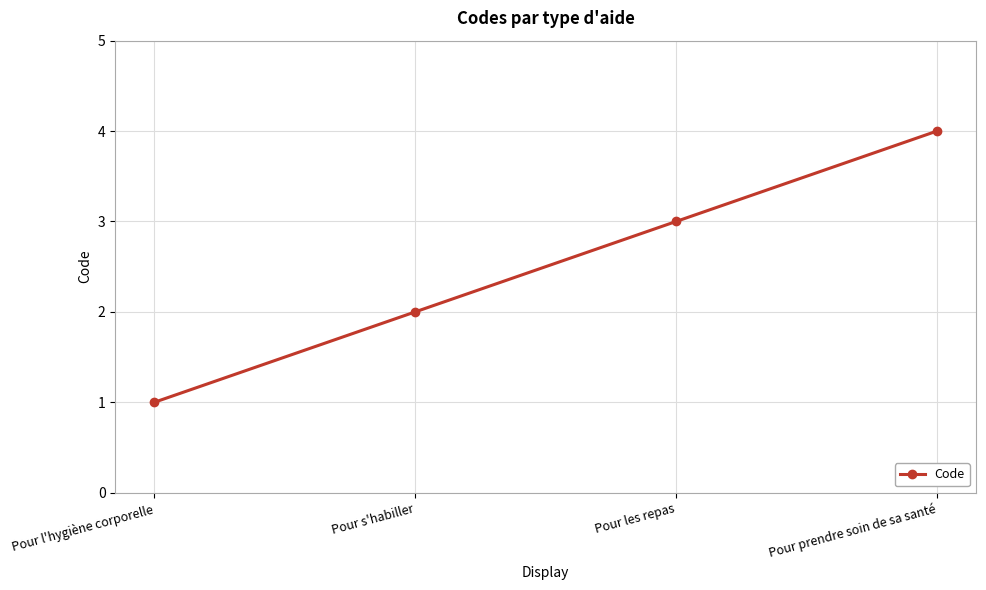

How many series are shown in this chart?

1